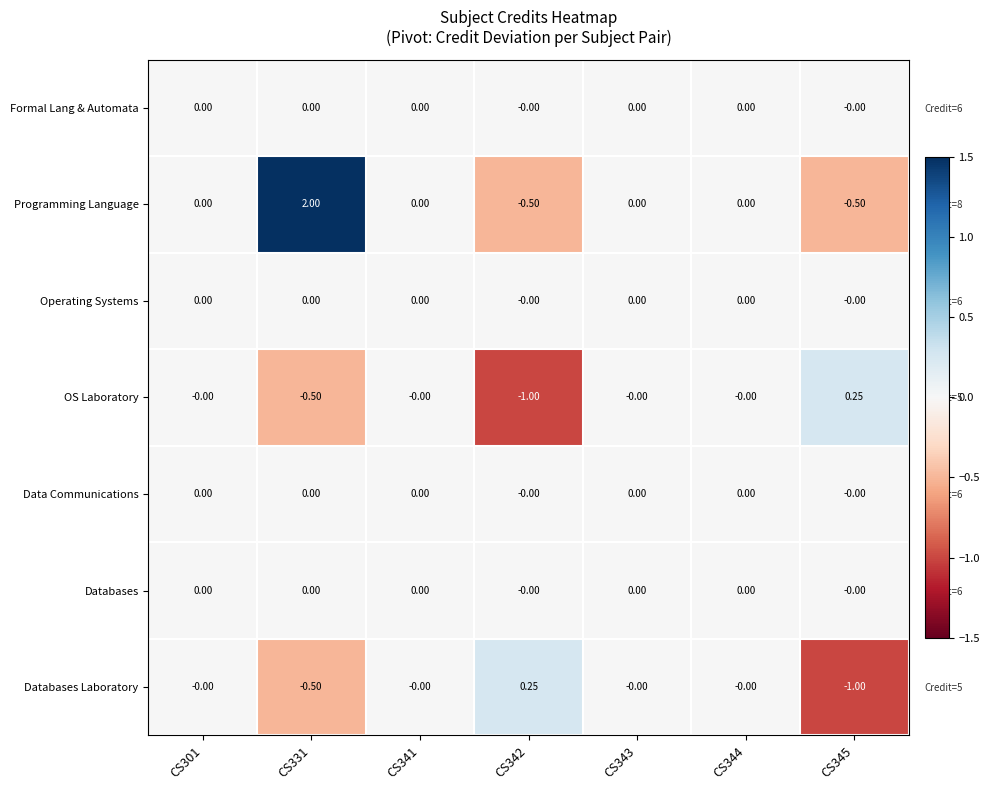

Between CS342 and CS344, which series saw the biggest shift?

OS Laboratory